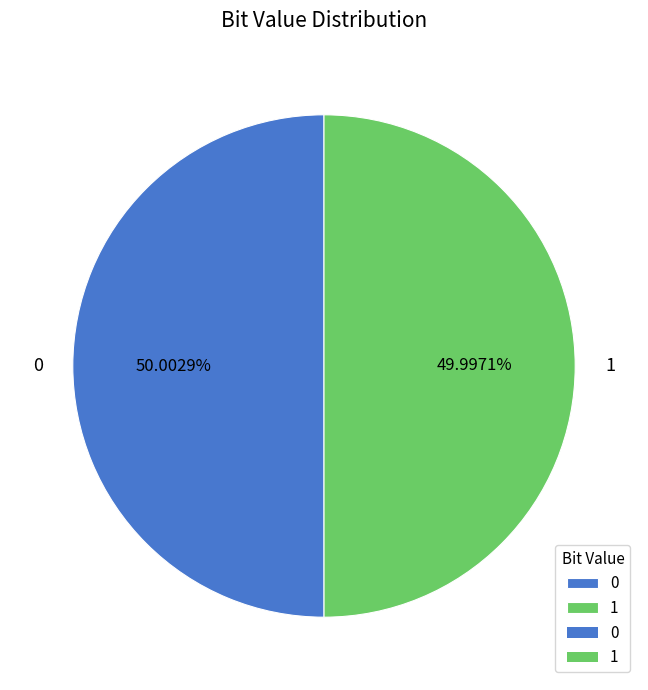

True or false: 0 accounts for 55% of the total.

False